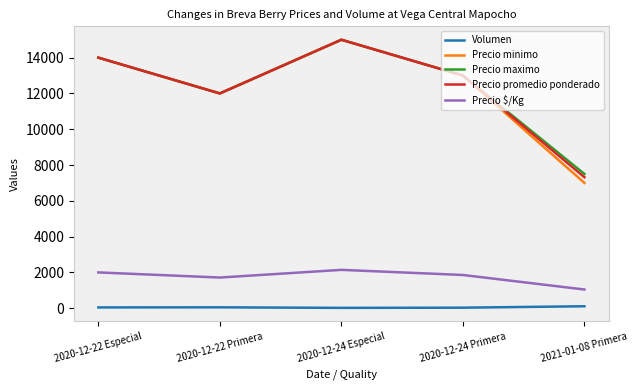

What are all the series names shown in the legend?

Volumen, Precio minimo, Precio maximo, Precio promedio ponderado, Precio $/Kg